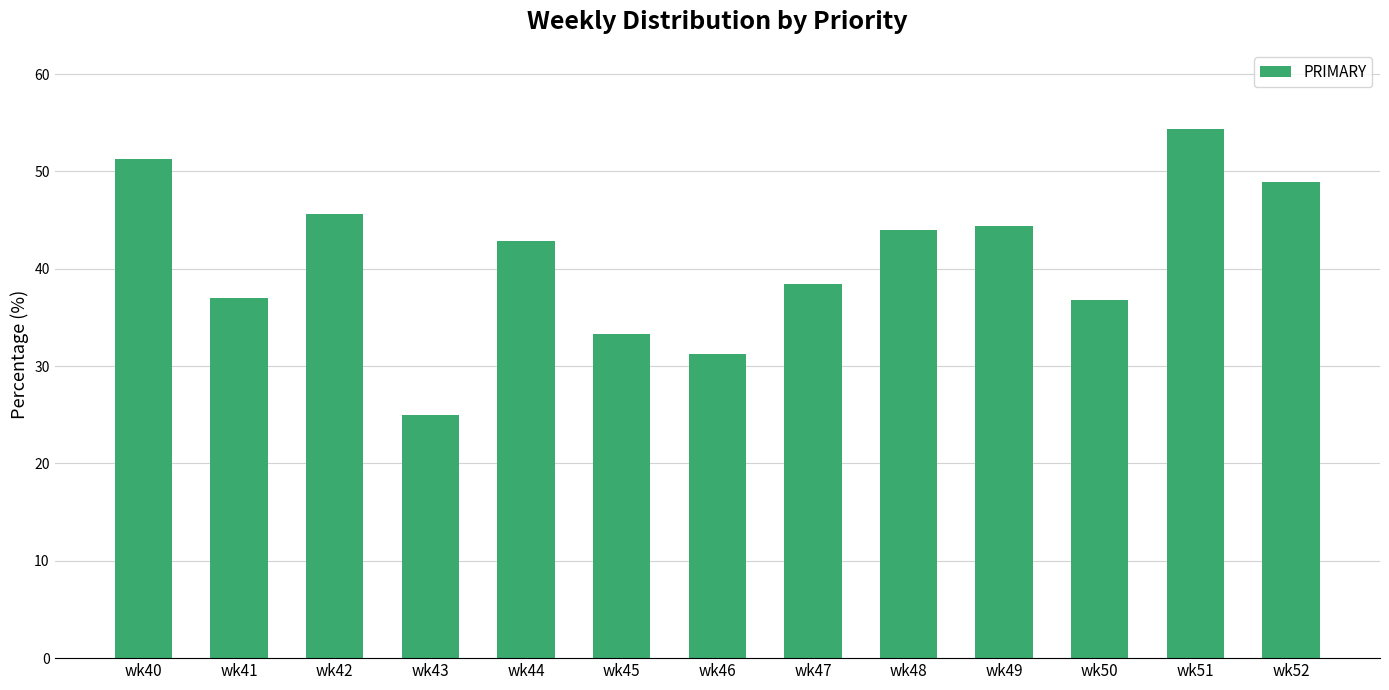

At which label does the data first exceed 42?

wk40